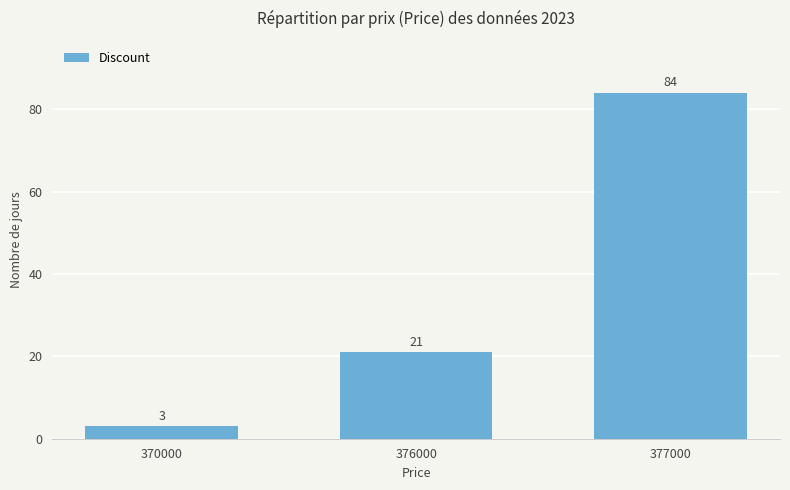

Rank the categories by value from highest to lowest.

377000, 376000, 370000